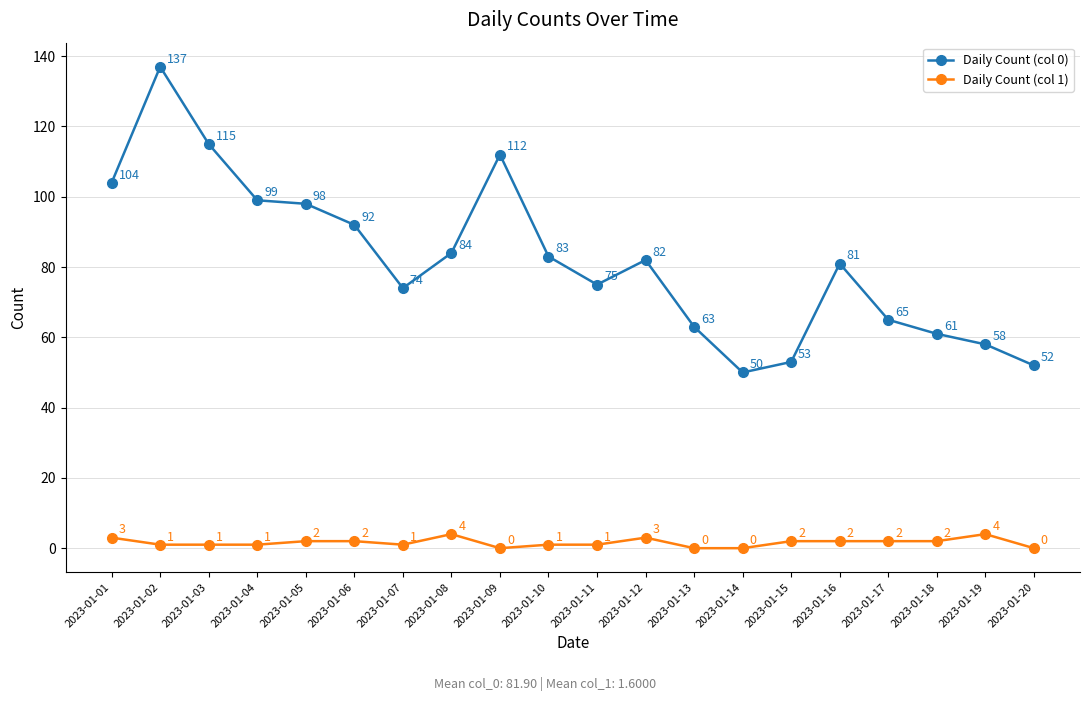

The value of Daily Count (col 1) at 2023-01-08 is 4. True or false?

True